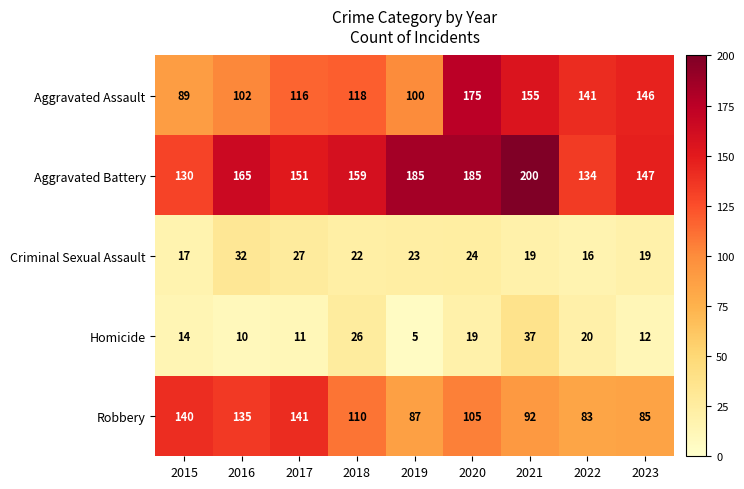

Which label corresponds to the largest value in the chart?

2021